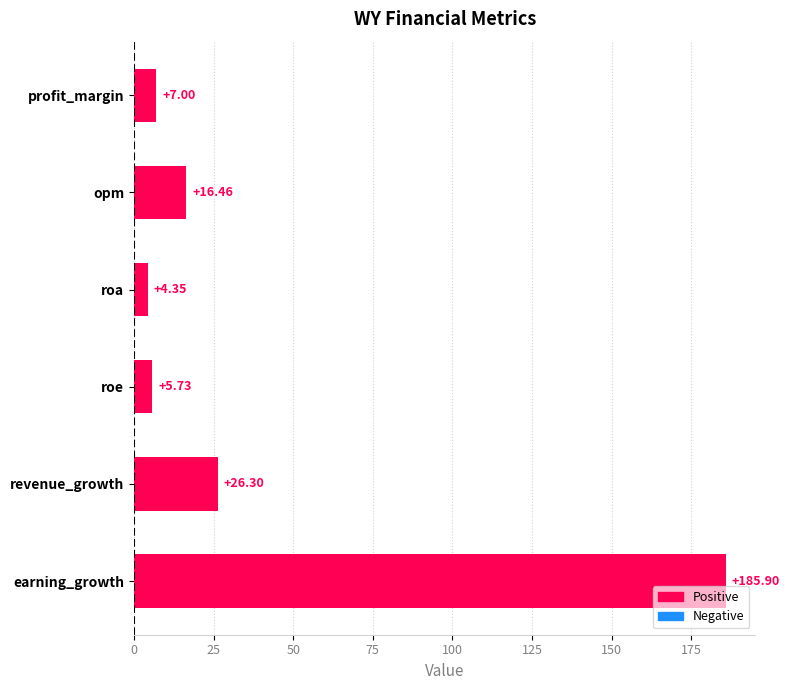

What is the change in value from profit_margin to roe?

-1.3